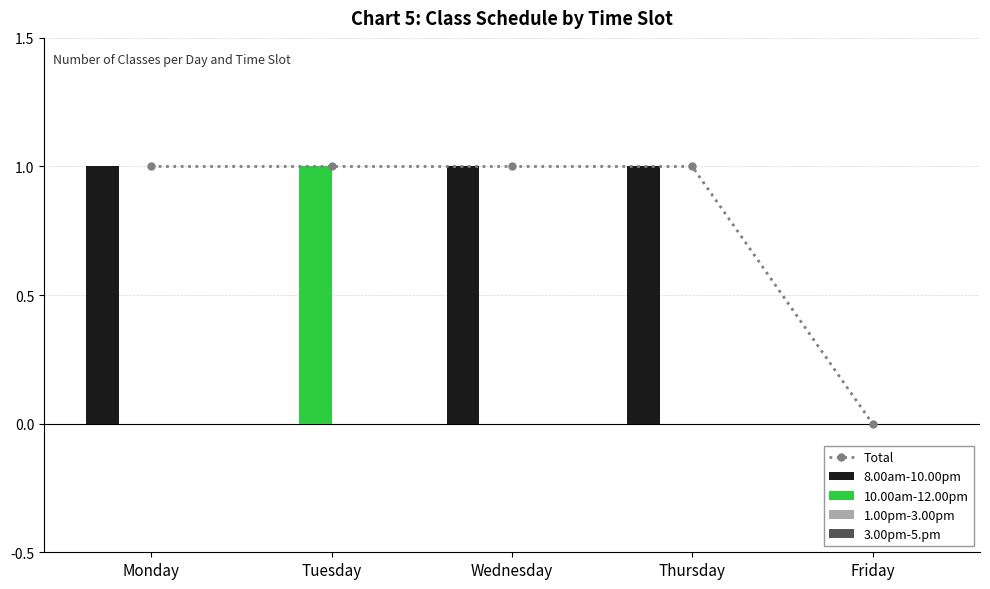

Is it true that 8.00am-10.00pm equals 0 at Monday?

False